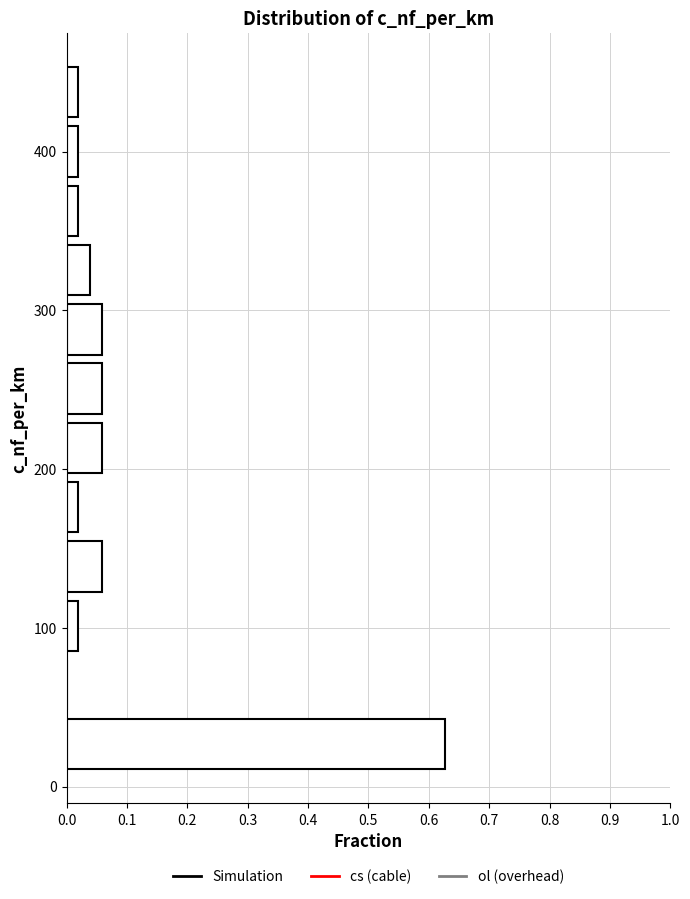

Around what value on the y-axis is the longest bar? Give the approximate position of its centre, as read against the axis.

30